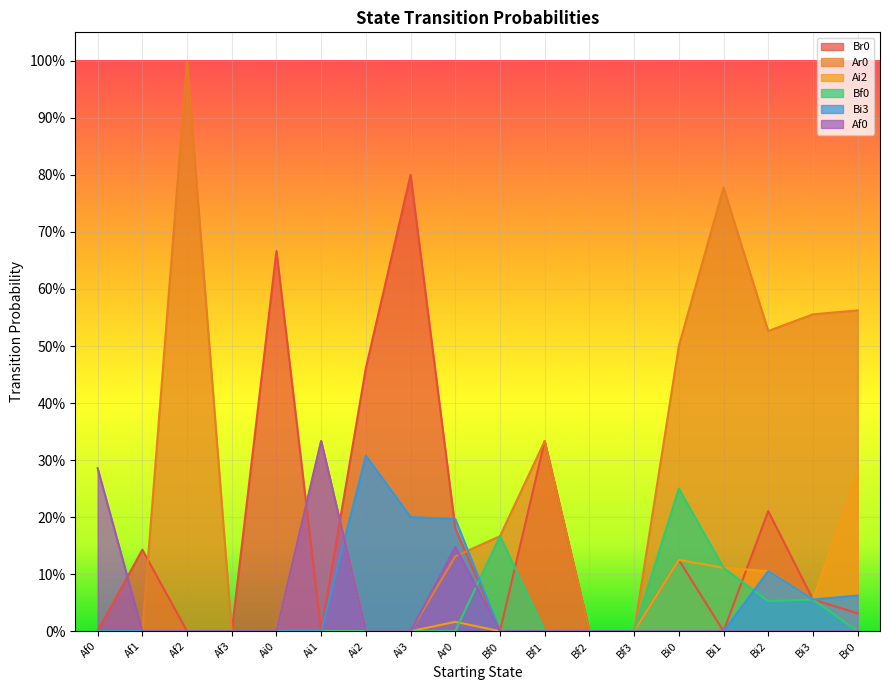

At which category is the sum across all series the highest?

Af2